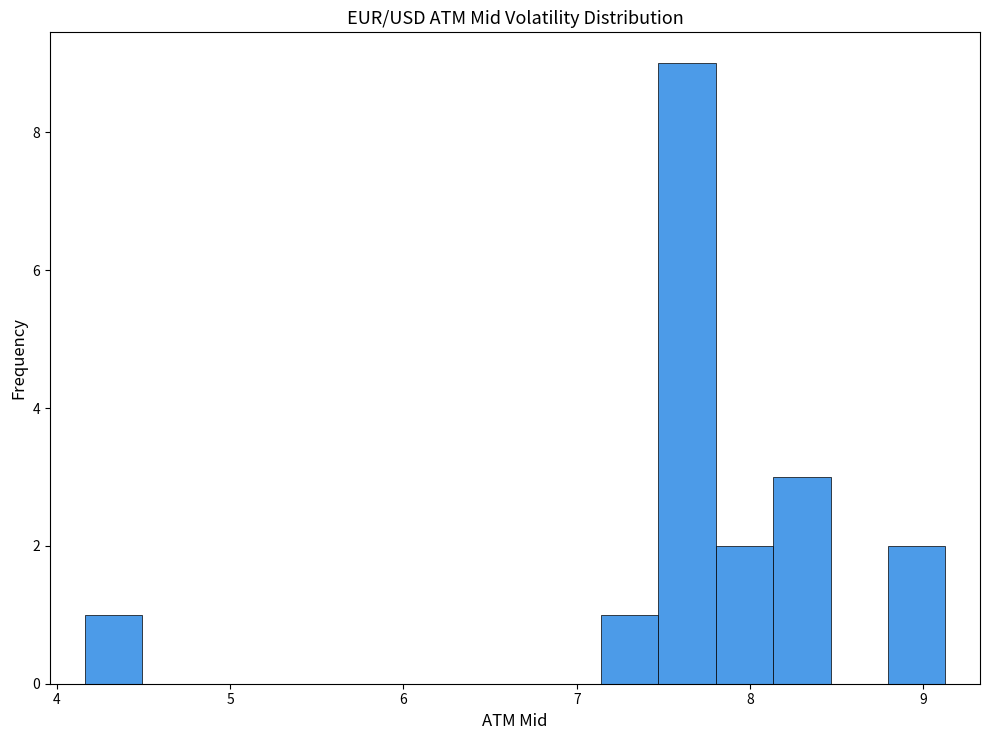

Around what value on the x-axis is the tallest bar? Give the approximate position of its centre, as read against the axis.

7.6